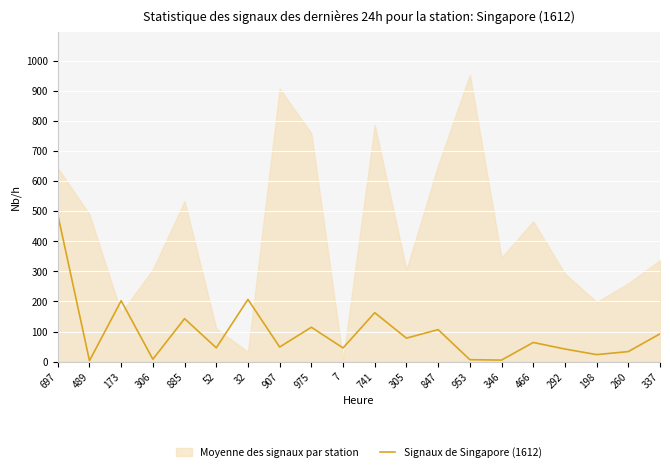

What is the label of the 6th point from the left?

52